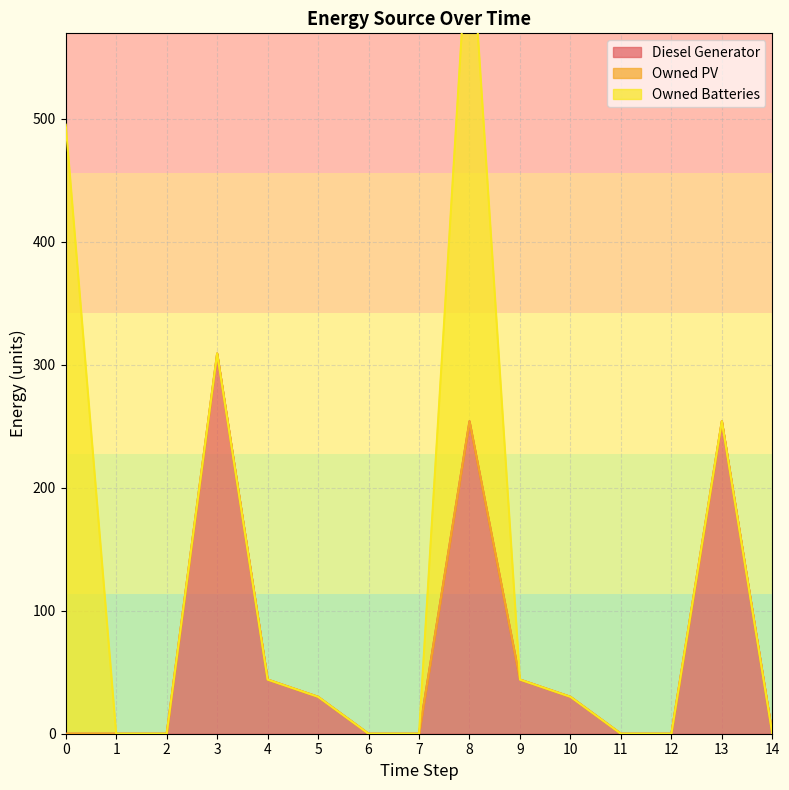

Between 7 and 2, which is larger?

7